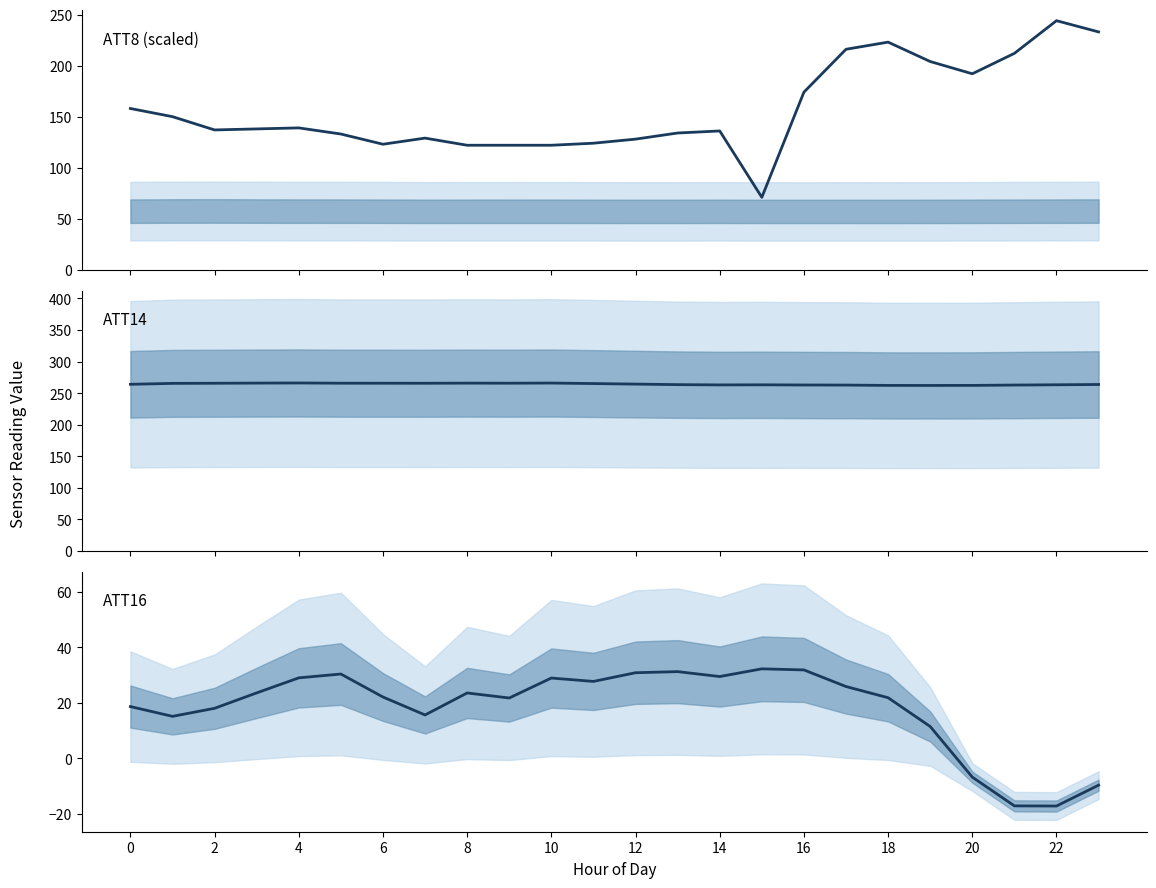

What is the difference between the ATT16 values at 13 and 15?

1.0